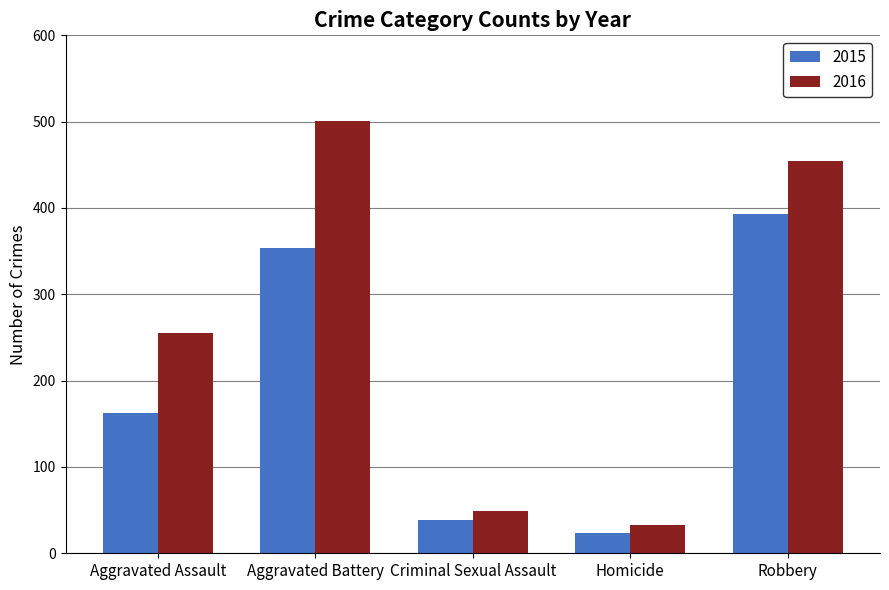

What is the highest value of the 2015 series?

393